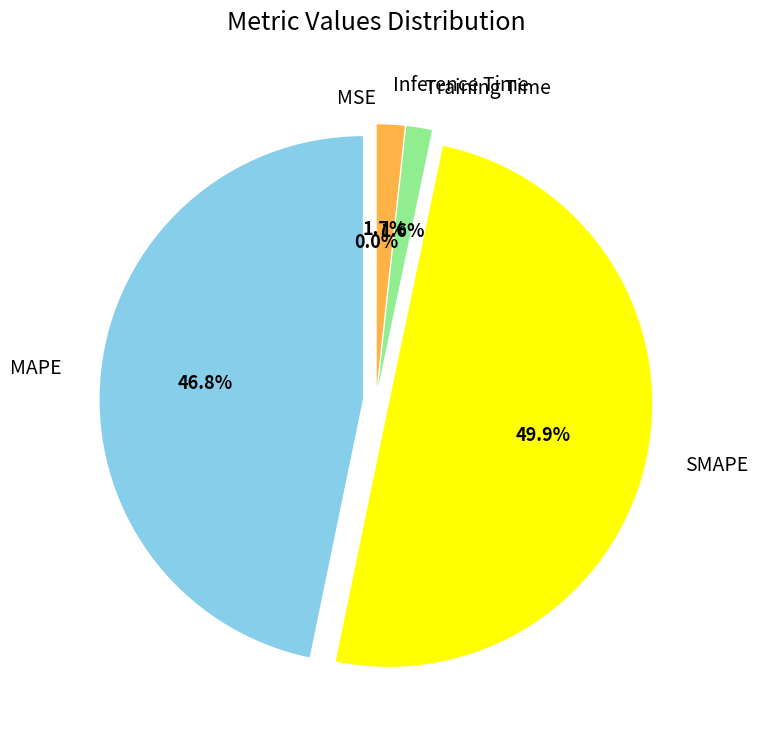

The Inference Time slice represents 2% of the pie. True or false?

True